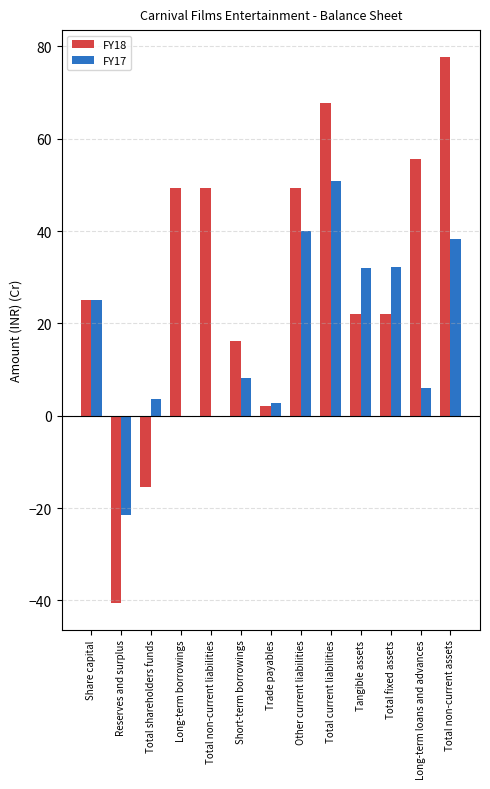

Which series changed the most between Short-term borrowings and Other current liabilities?

FY18